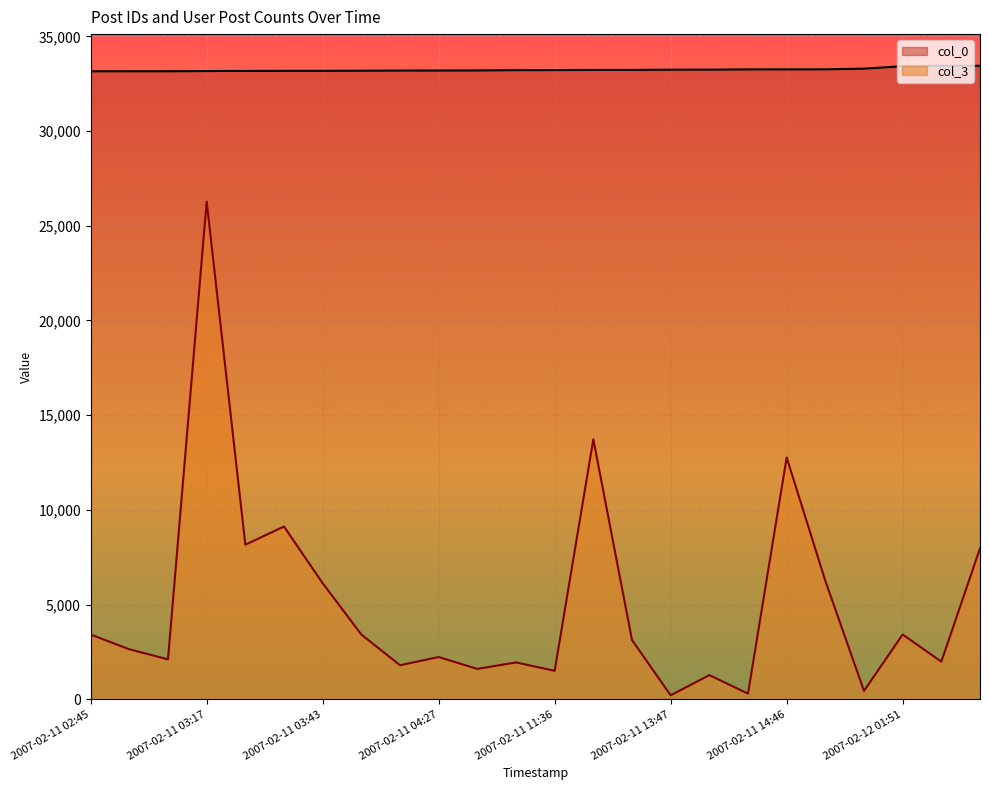

What position from the left is 2007-02-11 14:46?

19